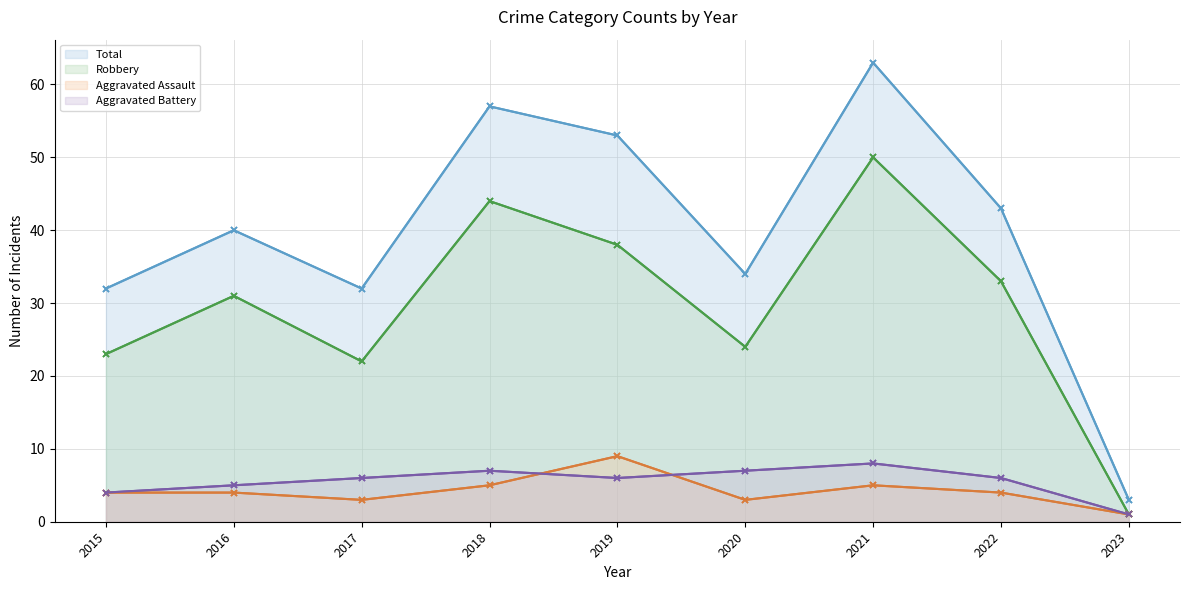

List the labels in order of Robbery value, largest first.

2021, 2018, 2019, 2022, 2016, 2020, 2015, 2017, 2023